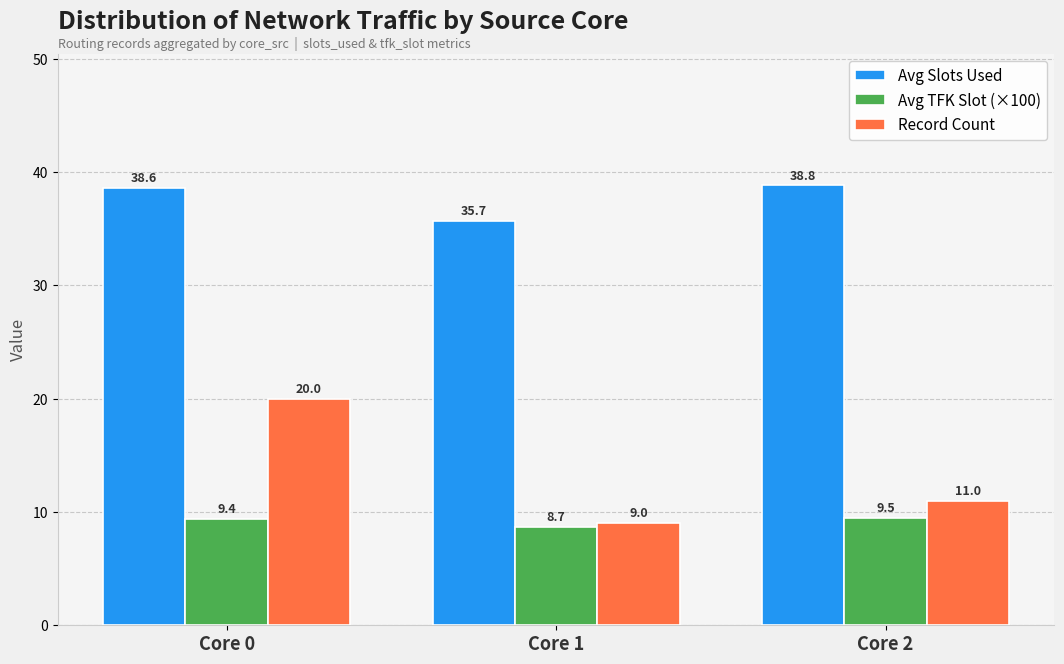

At which label does Avg Slots Used first exceed 38?

Core 0